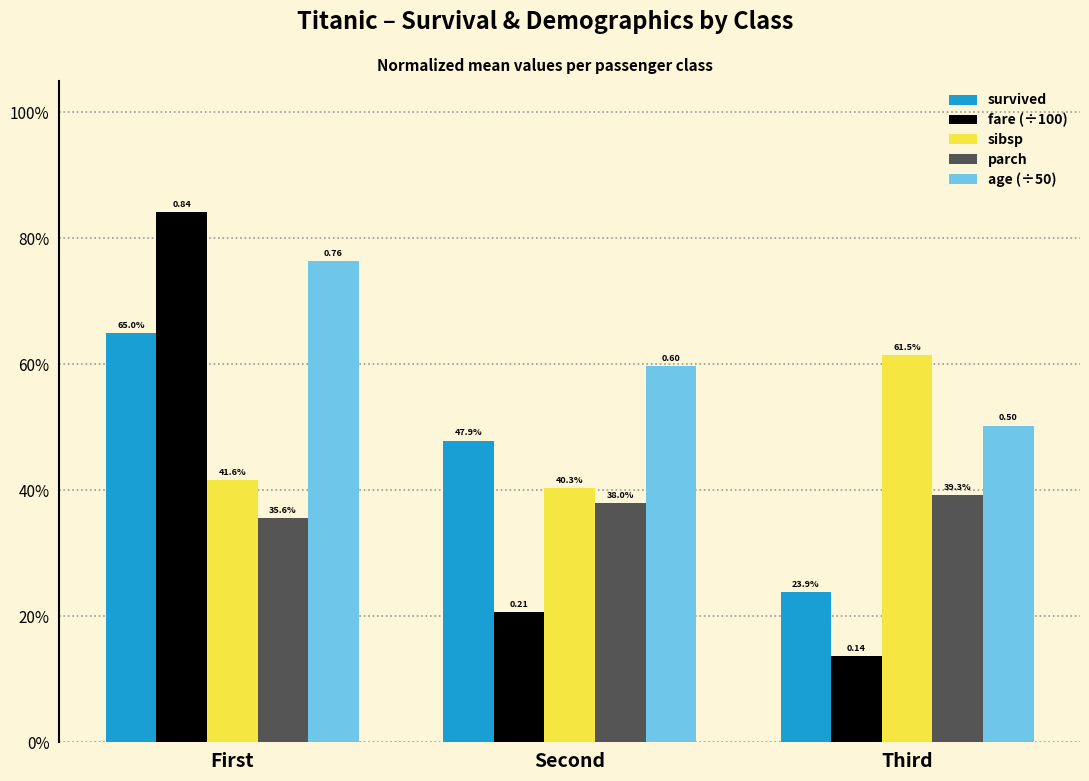

Count the fare (÷100) values in the range 0 to 1.

3